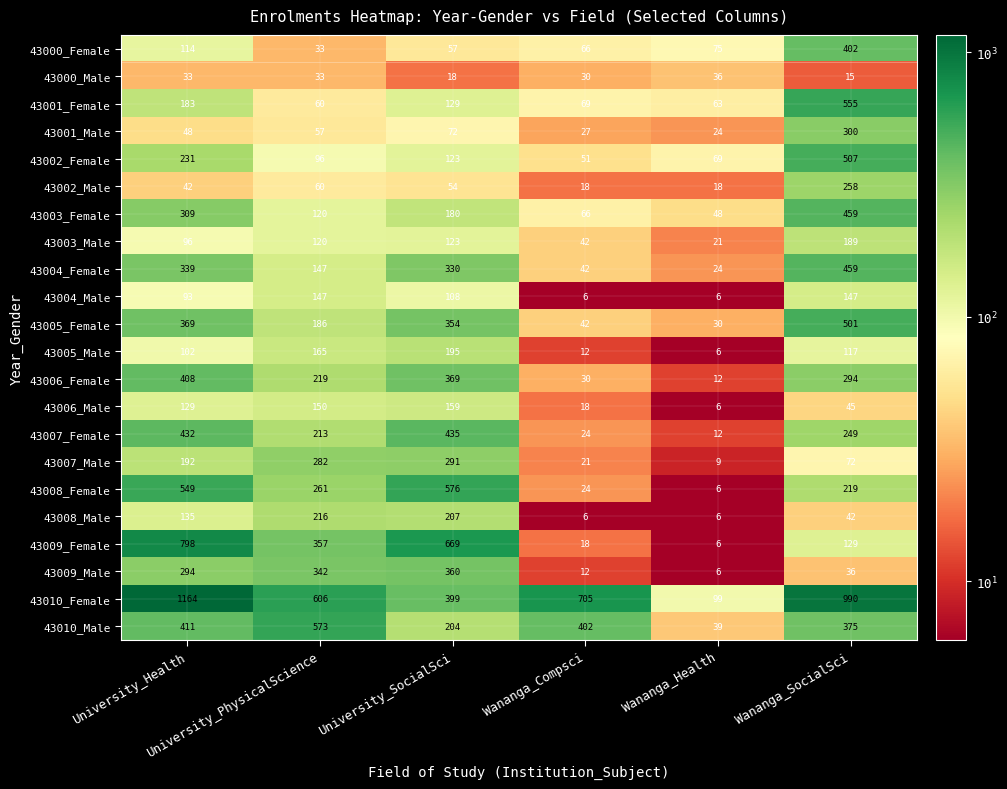

At how many categories does at least one series exceed 458?

5